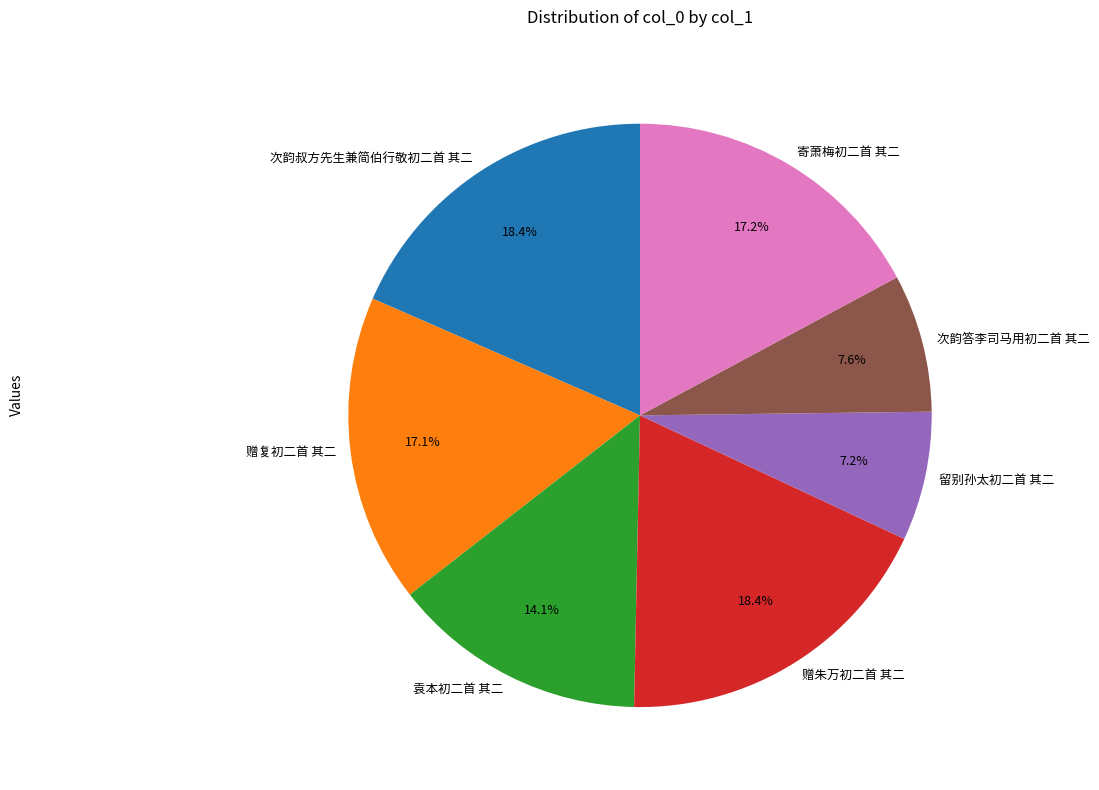

Does any single category account for the majority?

No